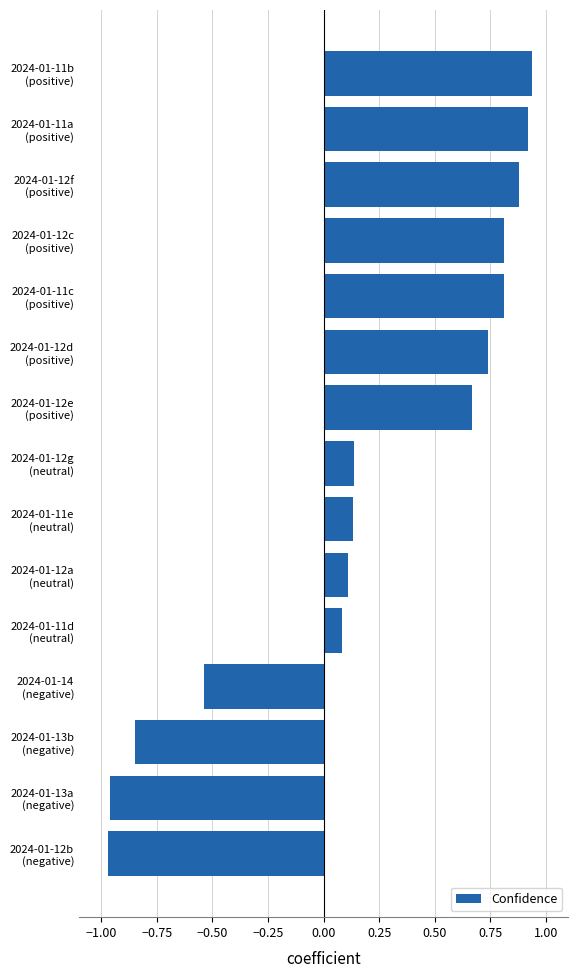

What is the difference between the second highest and second lowest values?

1.9